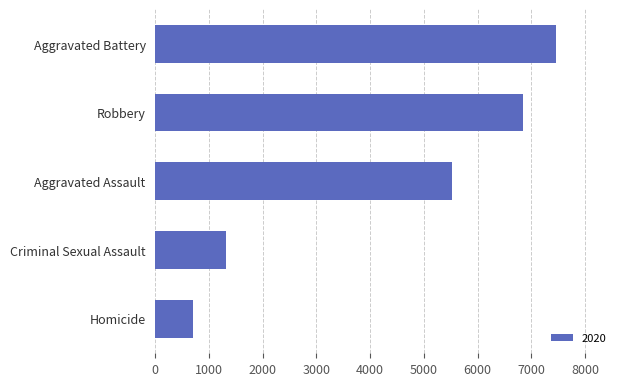

Reading top to bottom, what are all the values shown in this chart?

7471	6846	5531	1312	701